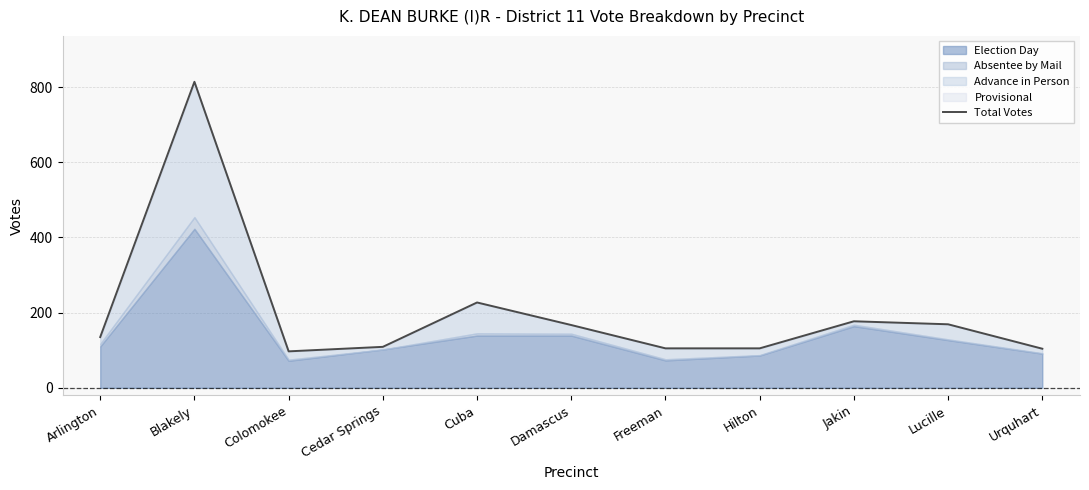

Which category has the lowest value across all series?

Colomokee